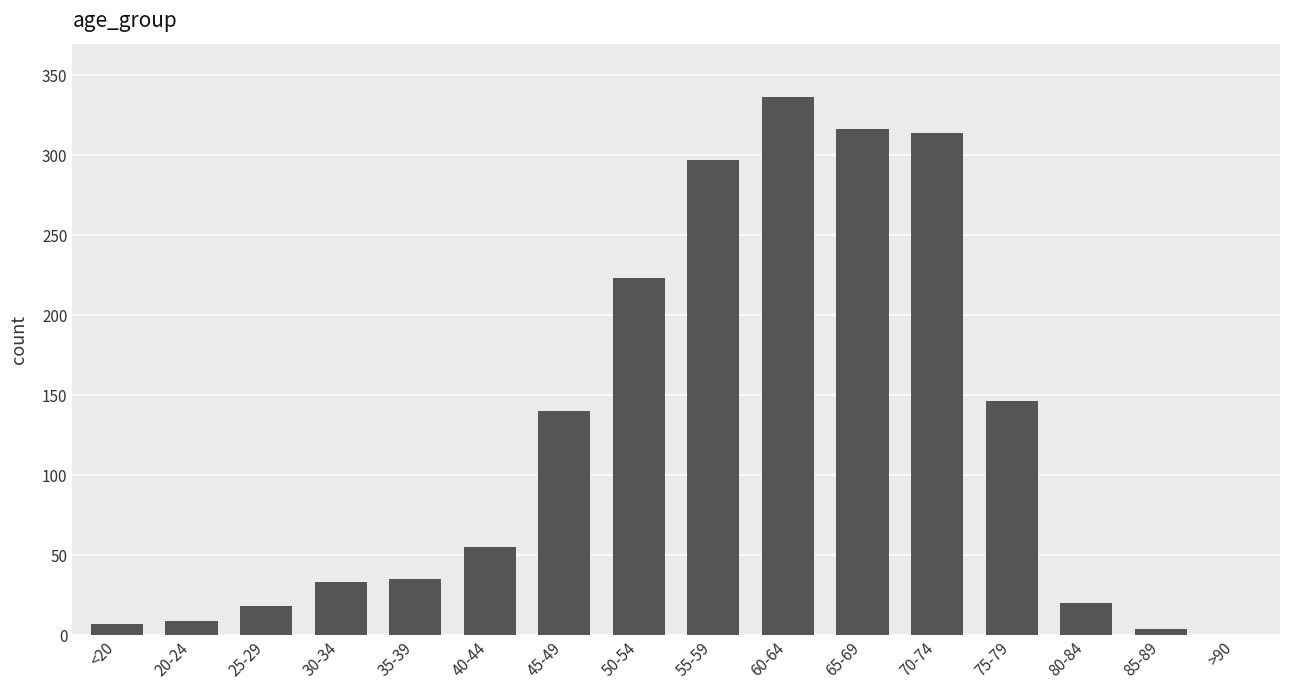

Where is the data nearest to the value 168?

75-79